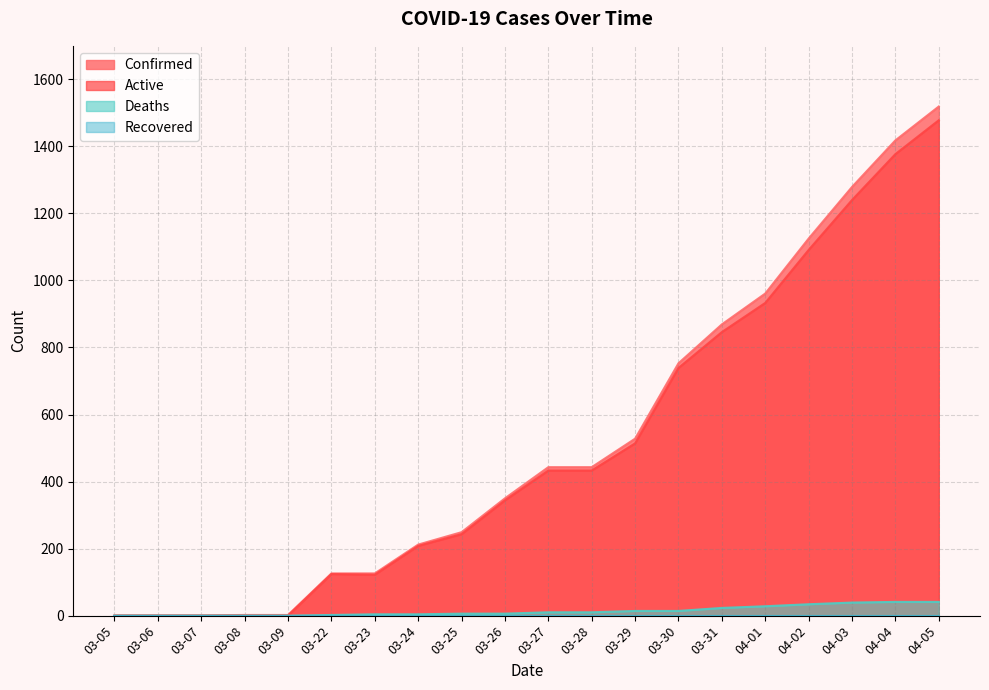

Which category has the highest value across all series?

04-05